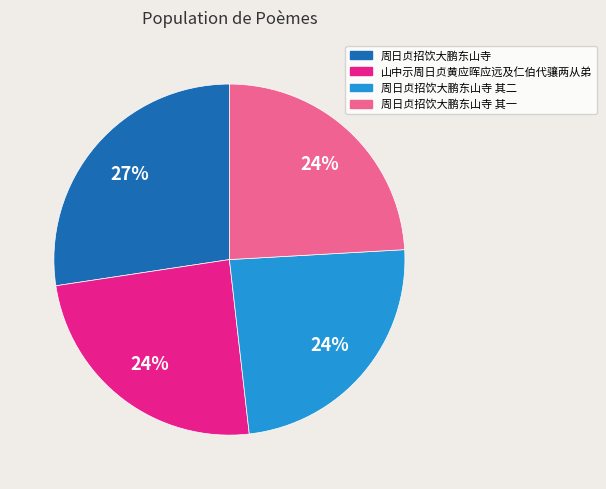

Is there a majority slice in this chart?

No